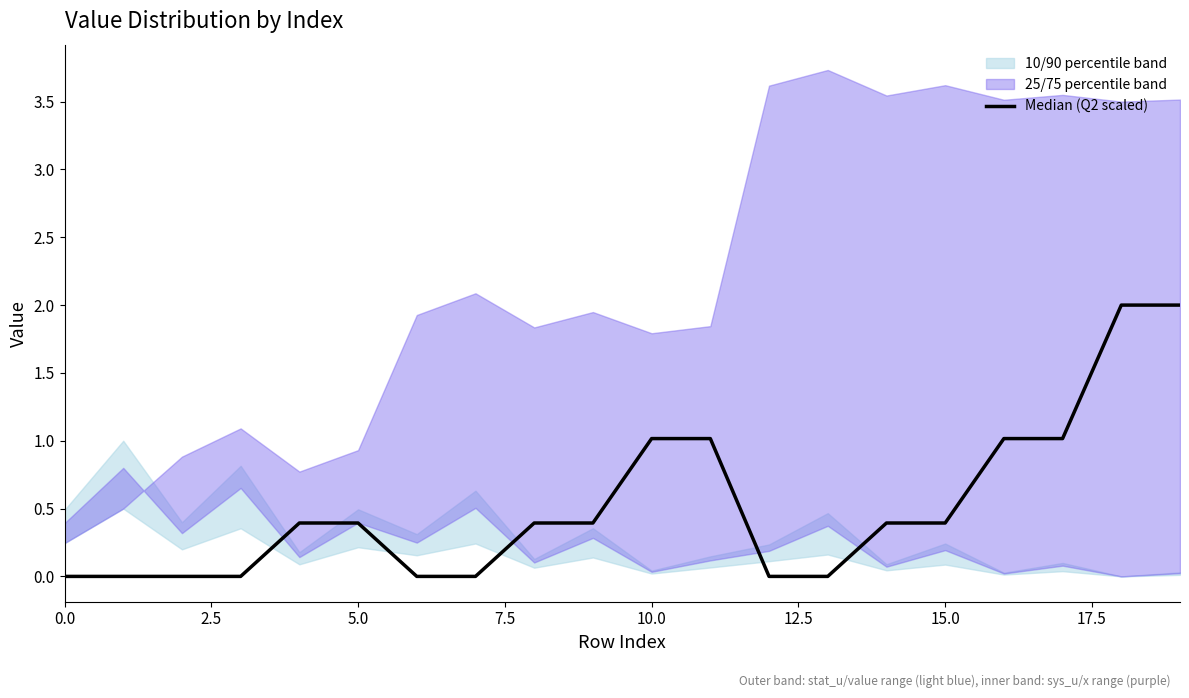

True or false: there are more than 1 points higher than both neighbors.

False